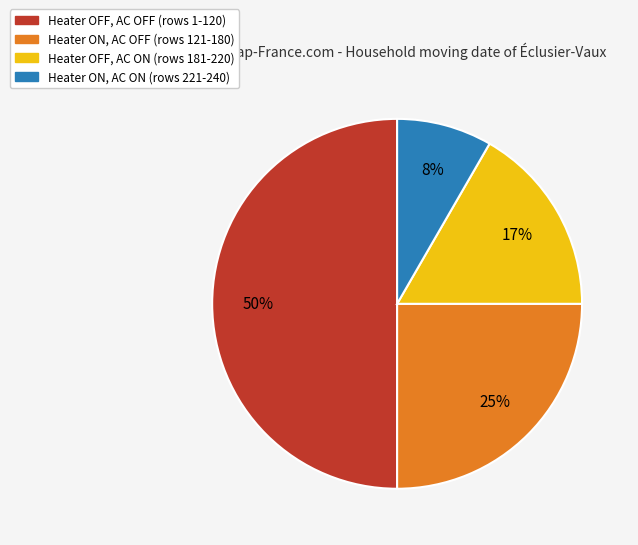

Which category has the smallest portion of the pie?

Heater ON, AC ON (rows 221-240)